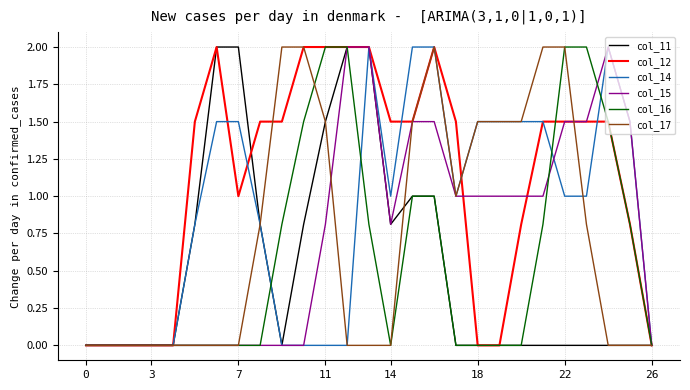

Reading right to left, list all the values displayed in this chart.

col_11: 0.0	0.0	0.0	0.0	0.0	0.0	0.0	0.0	0.0	0.0	1.0	1.0	0.8	2.0	2.0	1.5	0.8	0.0	0.8	2.0	2.0	0.8	0.0	0.0	0.0	0.0	0.0
col_12: 0.0	0.8	1.5	1.5	1.5	1.5	0.8	0.0	0.0	1.5	2.0	1.5	1.5	2.0	2.0	2.0	2.0	1.5	1.5	1.0	2.0	1.5	0.0	0.0	0.0	0.0	0.0
col_14: 0.0	1.5	2.0	1.0	1.0	1.5	1.5	1.5	1.5	1.0	2.0	2.0	1.0	2.0	0.0	0.0	0.0	0.0	0.8	1.5	1.5	0.8	0.0	0.0	0.0	0.0	0.0
col_15: 0.0	1.5	2.0	1.5	1.5	1.0	1.0	1.0	1.0	1.0	1.5	1.5	0.8	2.0	2.0	0.8	0.0	0.0	0.0	0.0	0.0	0.0	0.0	0.0	0.0	0.0	0.0
col_16: 0.0	0.8	1.5	2.0	2.0	0.8	0.0	0.0	0.0	0.0	1.0	1.0	0.0	0.8	2.0	2.0	1.5	0.8	0.0	0.0	0.0	0.0	0.0	0.0	0.0	0.0	0.0
col_17: 0.0	0.0	0.0	0.8	2.0	2.0	1.5	1.5	1.5	1.0	2.0	1.5	0.0	0.0	0.0	1.5	2.0	2.0	0.8	0.0	0.0	0.0	0.0	0.0	0.0	0.0	0.0